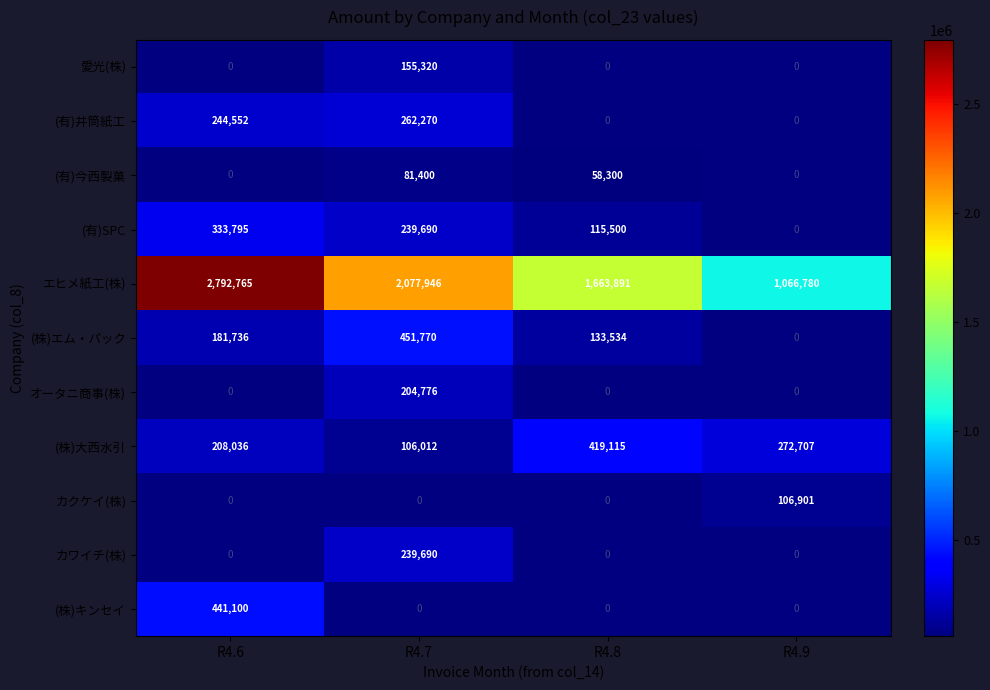

At which category does the chart reach its minimum across all series?

R4.8